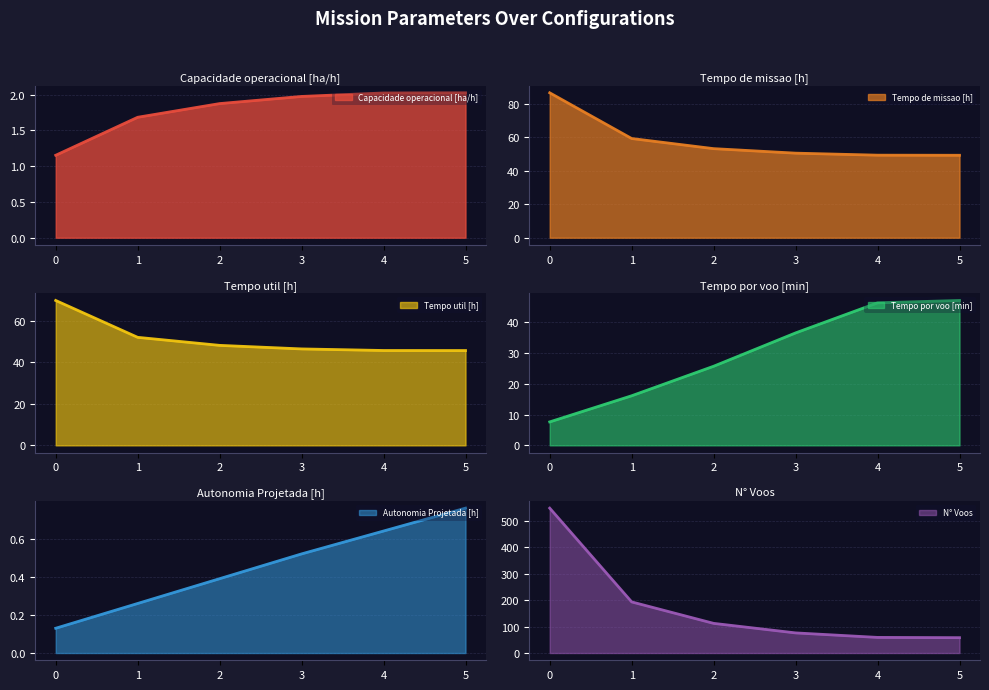

What is the maximum value shown in the chart?

547.0